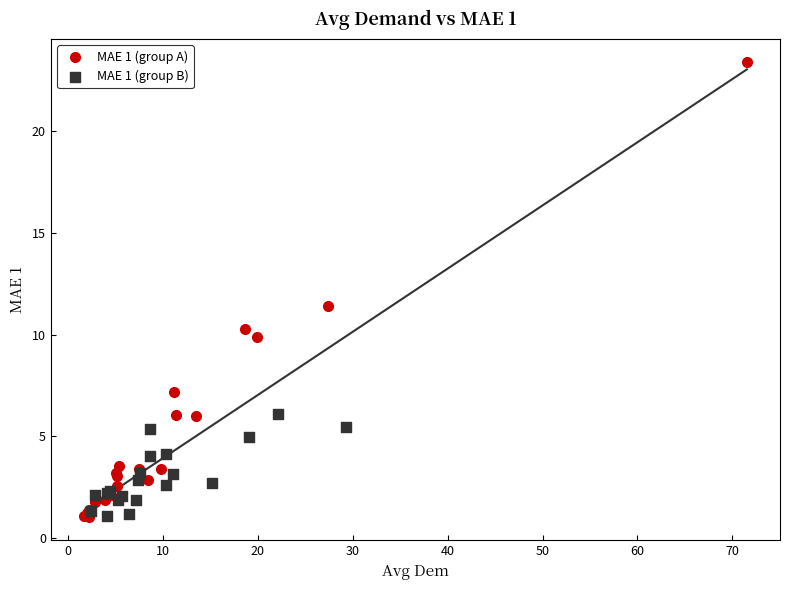

Which series reaches the maximum Y coordinate?

MAE 1 (group A)